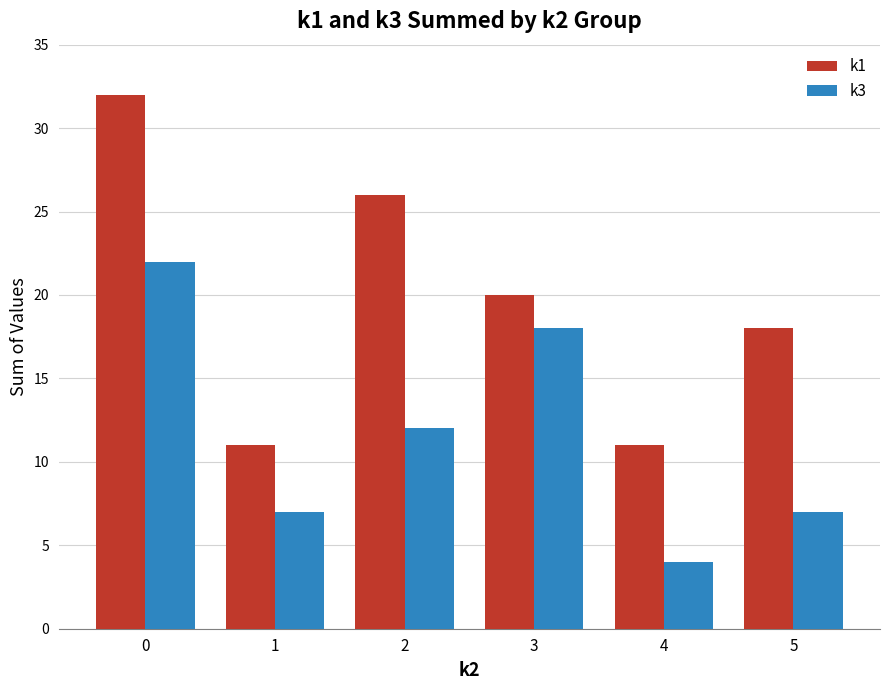

Is it true that k3 equals 7 at 1?

True